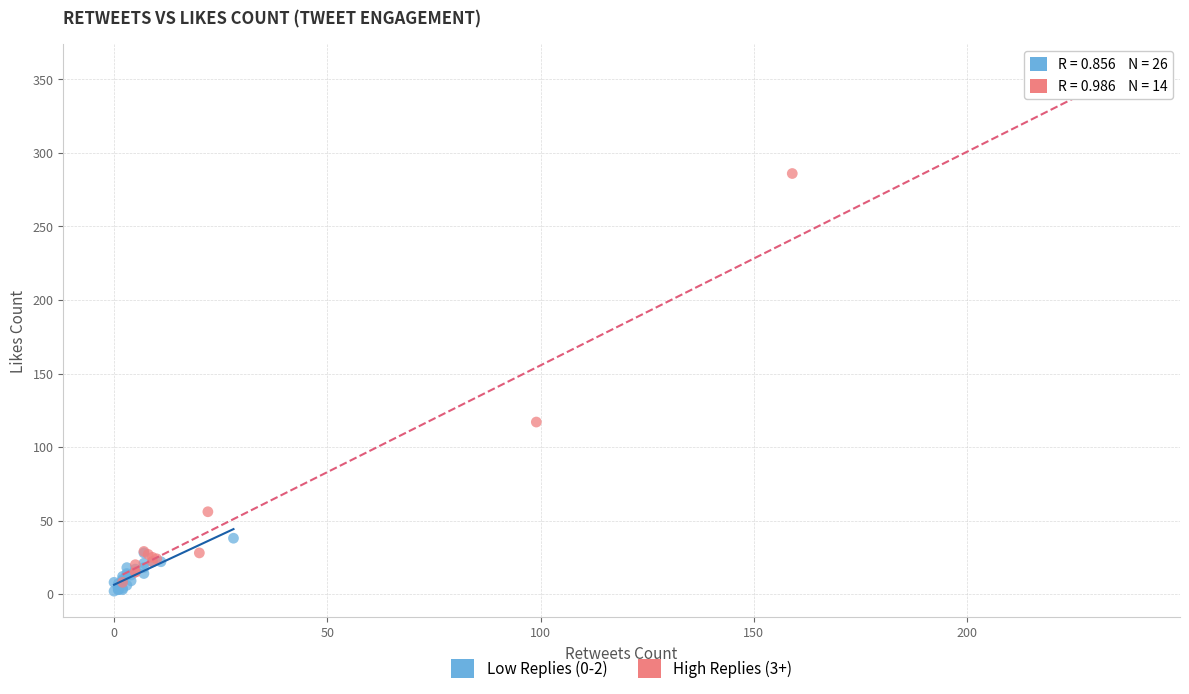

Which series has the widest spread of Y values?

High Replies (3+)